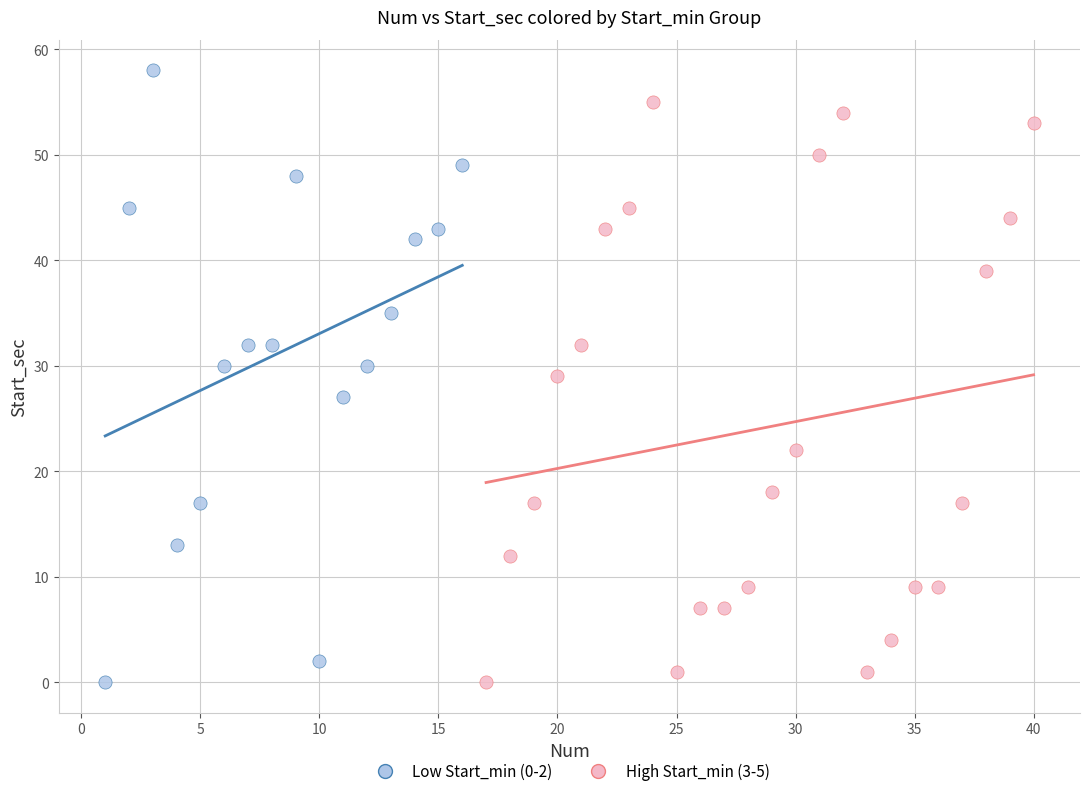

Which series has the widest spread of Y values?

Low Start_min (0-2)